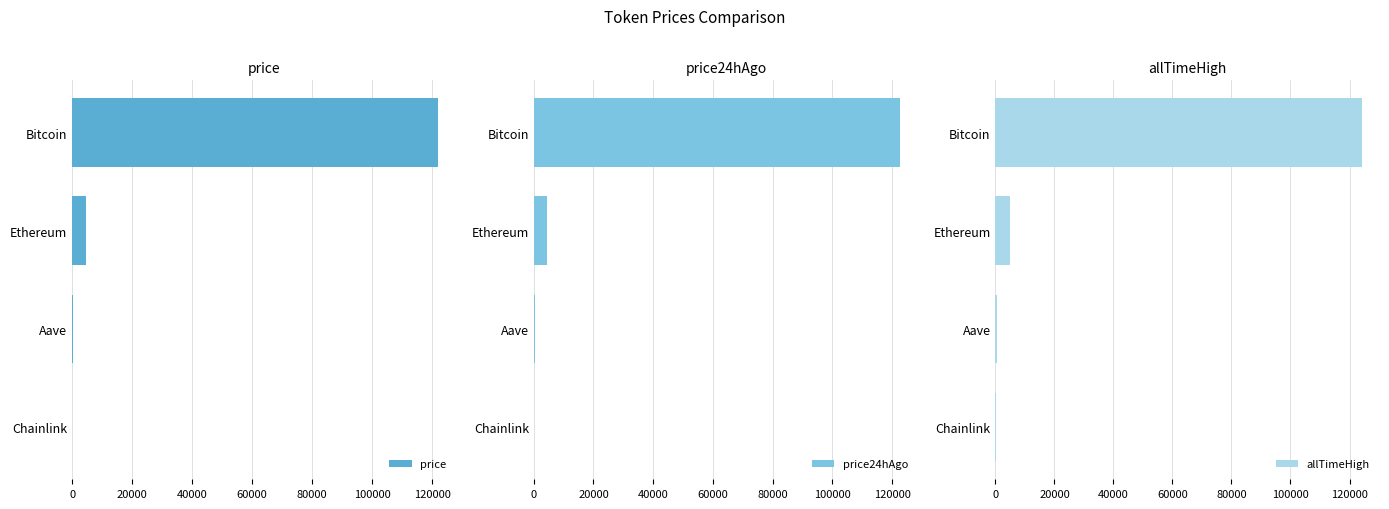

What is the sum of all price24hAgo values?

127517.0